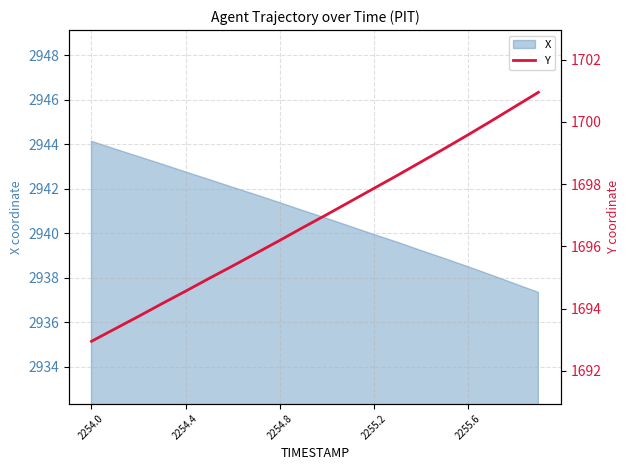

True or false: X has a value of 1103.0 at 2255.2.

False